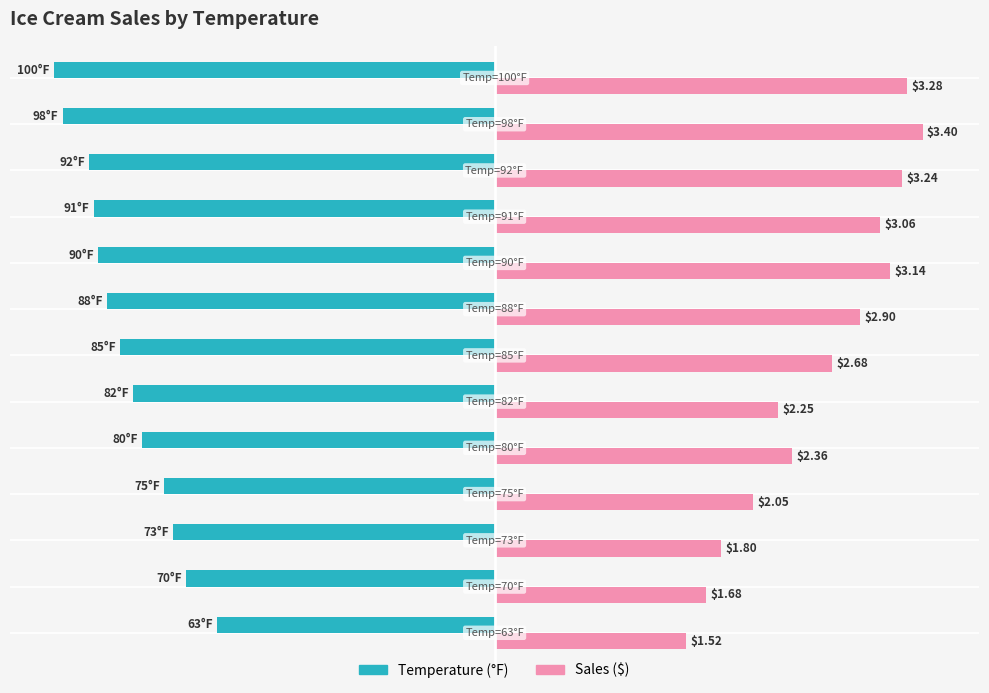

What are all the series names shown in the legend?

Temperature (°F), Sales ($)